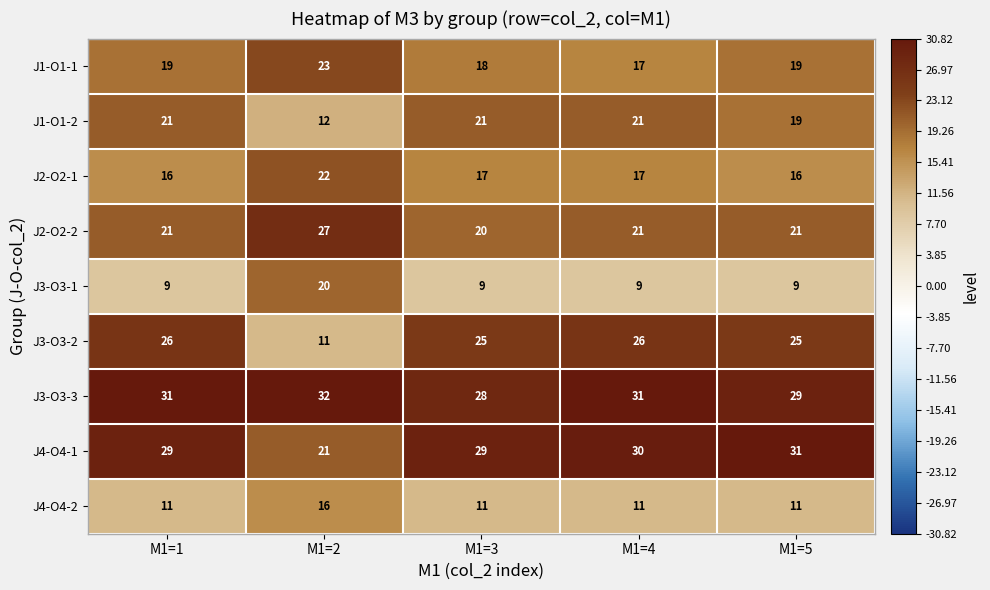

What is the approximate value of J3-O3-3 at M1=1?

31